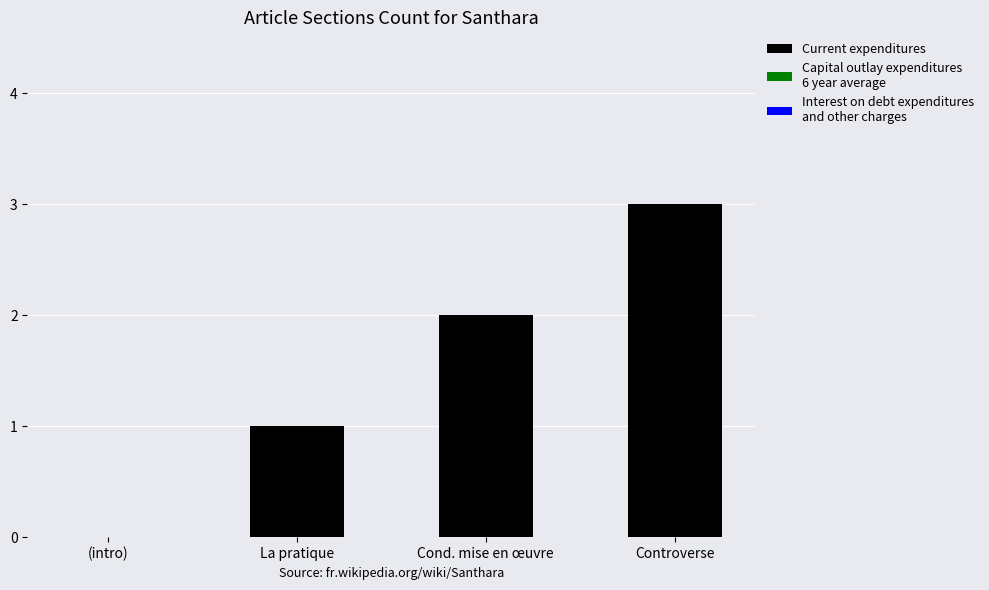

Read the value at Controverse.

3